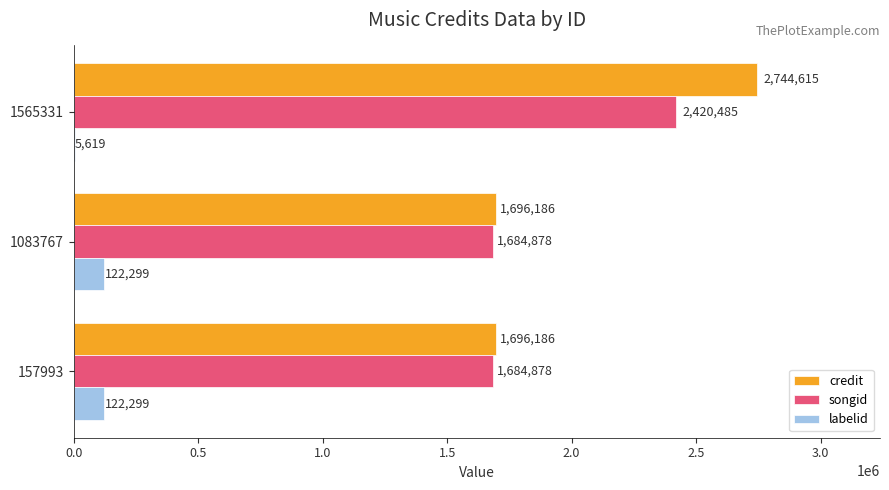

What is the greatest value displayed?

2744615